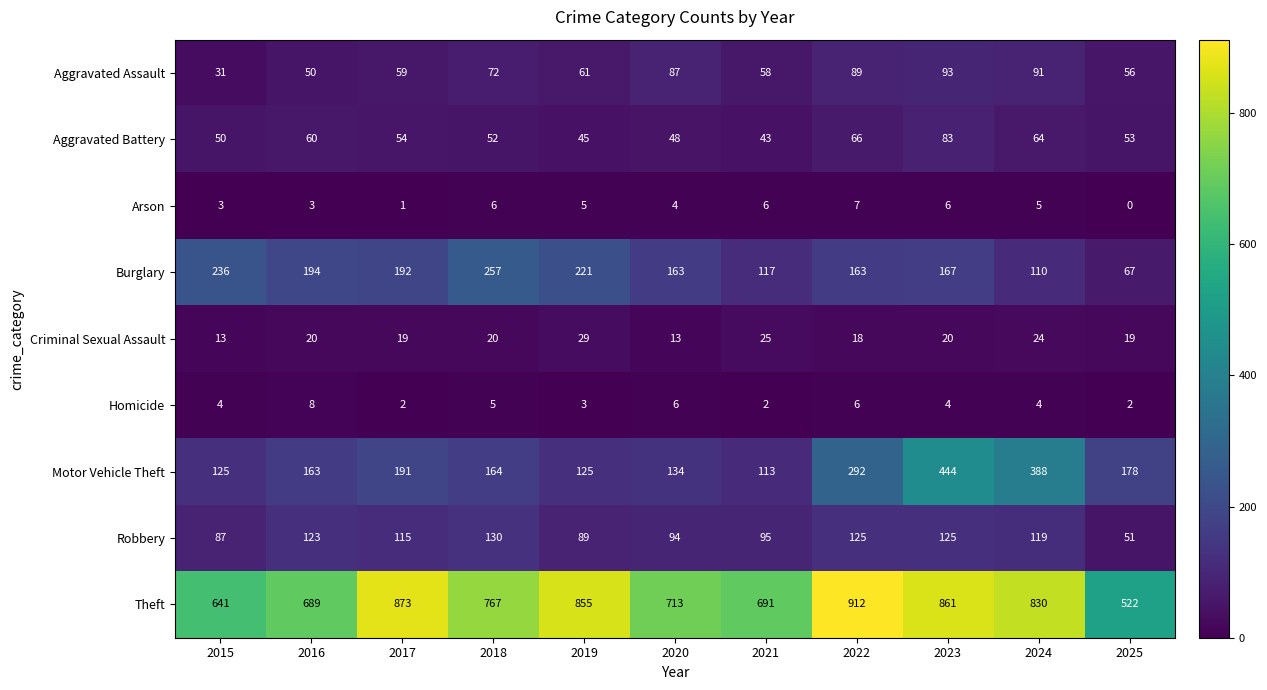

Which series changed the most between 2020 and 2021?

Burglary